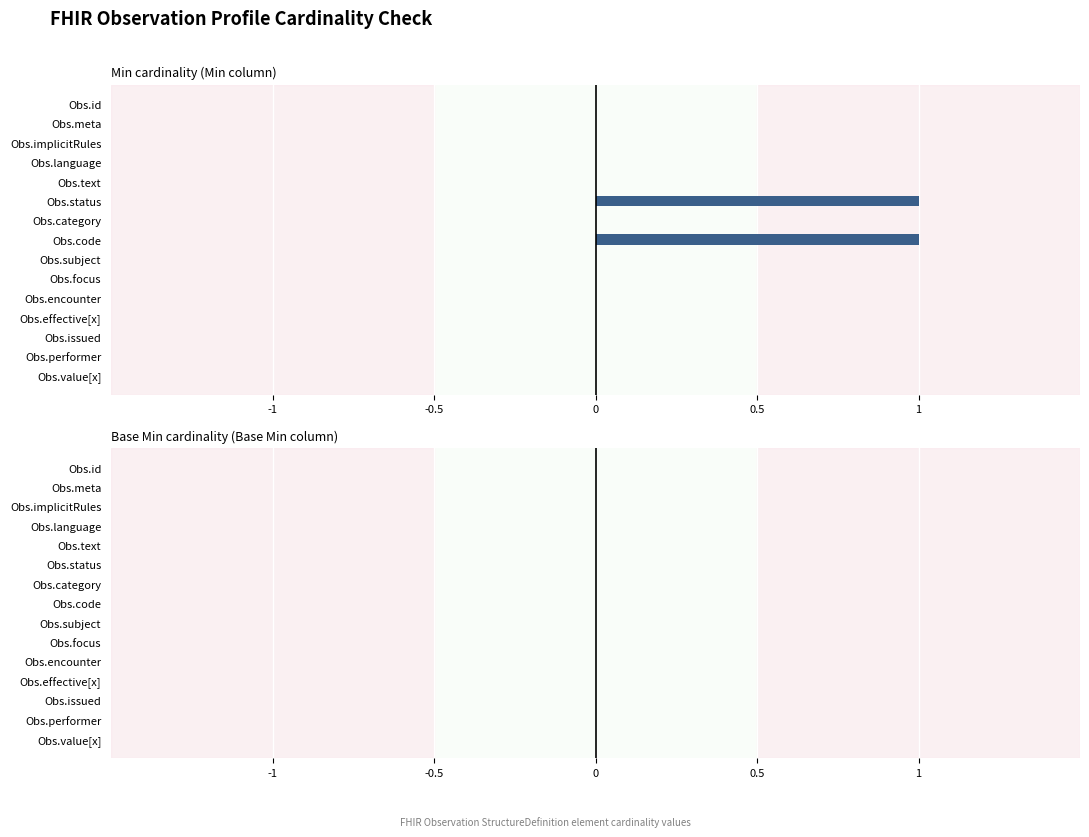

True or false: the data shows 0 at Obs.subject.

True